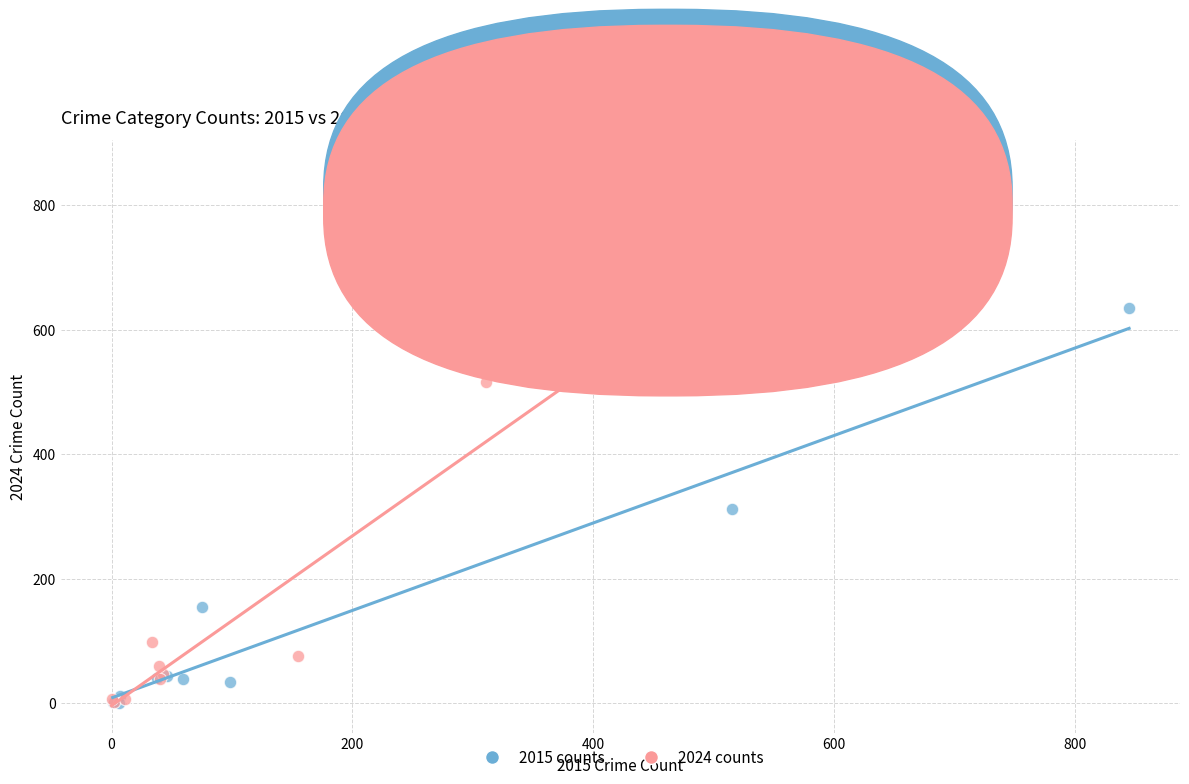

Which series has the widest spread of Y values?

2024 counts